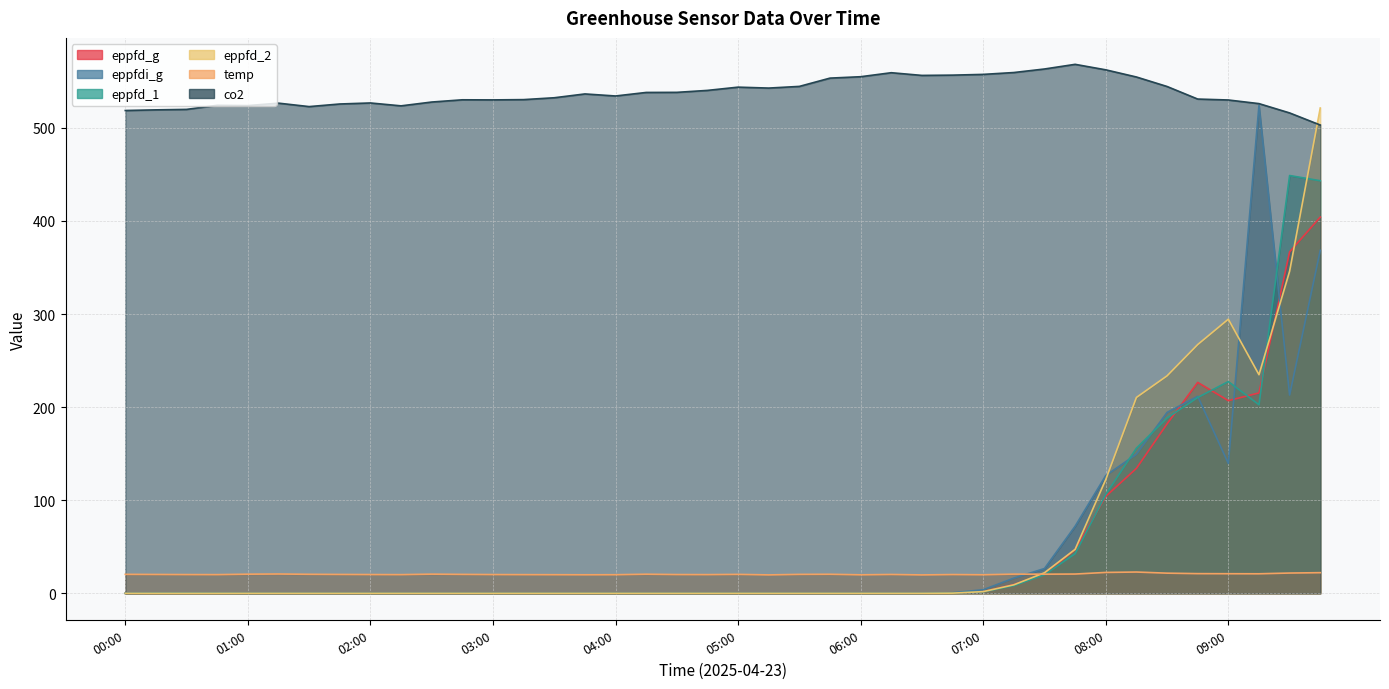

Reading left to right, list all the values displayed in this chart.

eppfd_g: 00:00=0.0	00:15=0.0	00:30=0.0	00:45=0.0	01:00=0.0	01:15=0.0	01:30=0.0	01:45=0.0	02:00=0.0	02:15=0.0	02:30=0.0	02:45=0.0	03:00=0.0	03:15=0.0	03:30=0.0	03:45=0.0	04:00=0.0	04:15=0.0	04:30=0.0	04:45=0.0	05:00=0.0	05:15=0.0	05:30=0.0	05:45=0.0	06:00=0.0	06:15=0.0	06:30=0.0	06:45=0.2	07:00=1.8	07:15=9.4	07:30=21.0	07:45=47.0	08:00=104.1	08:15=134.2	08:30=182.0	08:45=226.6	09:00=207.0	09:15=215.3	09:30=366.8	09:45=404.2
eppfdi_g: 00:00=0.0	00:15=0.3	00:30=0.3	00:45=0.2	01:00=0.0	01:15=0.0	01:30=0.0	01:45=0.0	02:00=0.0	02:15=0.0	02:30=0.0	02:45=0.0	03:00=0.0	03:15=0.0	03:30=0.0	03:45=0.0	04:00=0.0	04:15=0.0	04:30=0.0	04:45=0.0	05:00=0.0	05:15=0.0	05:30=0.0	05:45=0.0	06:00=0.0	06:15=0.0	06:30=0.0	06:45=0.6	07:00=3.8	07:15=16.3	07:30=26.7	07:45=72.1	08:00=126.5	08:15=149.4	08:30=194.3	08:45=211.7	09:00=139.5	09:15=524.1	09:30=213.0	09:45=368.5
eppfd_1: 00:00=0.0	00:15=0.0	00:30=0.0	00:45=0.0	01:00=0.0	01:15=0.0	01:30=0.0	01:45=0.0	02:00=0.0	02:15=0.0	02:30=0.0	02:45=0.0	03:00=0.0	03:15=0.0	03:30=0.0	03:45=0.0	04:00=0.0	04:15=0.0	04:30=0.0	04:45=0.0	05:00=0.0	05:15=0.0	05:30=0.0	05:45=0.0	06:00=0.0	06:15=0.0	06:30=0.0	06:45=0.2	07:00=1.7	07:15=8.3	07:30=20.0	07:45=42.6	08:00=106.2	08:15=155.9	08:30=188.4	08:45=210.4	09:00=227.5	09:15=202.6	09:30=448.9	09:45=443.2
eppfd_2: 00:00=0.0	00:15=0.0	00:30=0.0	00:45=0.0	01:00=0.0	01:15=0.0	01:30=0.0	01:45=0.0	02:00=0.0	02:15=0.0	02:30=0.0	02:45=0.0	03:00=0.0	03:15=0.0	03:30=0.0	03:45=0.0	04:00=0.0	04:15=0.0	04:30=0.0	04:45=0.0	05:00=0.0	05:15=0.0	05:30=0.0	05:45=0.0	06:00=0.0	06:15=0.0	06:30=0.0	06:45=0.2	07:00=1.8	07:15=9.1	07:30=22.1	07:45=47.3	08:00=122.3	08:15=210.4	08:30=233.7	08:45=267.2	09:00=294.5	09:15=234.9	09:30=346.0	09:45=521.4
temp: 00:00=20.4	00:15=20.3	00:30=20.1	00:45=20.1	01:00=20.6	01:15=20.8	01:30=20.4	01:45=20.3	02:00=20.2	02:15=20.1	02:30=20.6	02:45=20.3	03:00=20.1	03:15=20.1	03:30=20.0	03:45=19.9	04:00=20.0	04:15=20.5	04:30=20.2	04:45=20.1	05:00=20.4	05:15=19.8	05:30=20.4	05:45=20.5	06:00=19.9	06:15=20.2	06:30=19.8	06:45=20.2	07:00=19.9	07:15=20.6	07:30=20.6	07:45=20.7	08:00=22.4	08:15=22.9	08:30=21.7	08:45=21.2	09:00=21.1	09:15=21.0	09:30=21.8	09:45=22.2
co2: 00:00=518.7	00:15=519.4	00:30=519.9	00:45=524.3	01:00=524.0	01:15=526.6	01:30=522.9	01:45=525.7	02:00=526.8	02:15=523.7	02:30=527.8	02:45=530.2	03:00=530.1	03:15=530.4	03:30=532.4	03:45=536.5	04:00=534.3	04:15=538.1	04:30=538.2	04:45=540.3	05:00=543.8	05:15=542.8	05:30=544.6	05:45=553.5	06:00=555.0	06:15=559.3	06:30=556.4	06:45=556.7	07:00=557.5	07:15=559.5	07:30=563.3	07:45=568.3	08:00=562.4	08:15=554.7	08:30=544.5	08:45=531.0	09:00=530.0	09:15=526.1	09:30=516.1	09:45=503.1